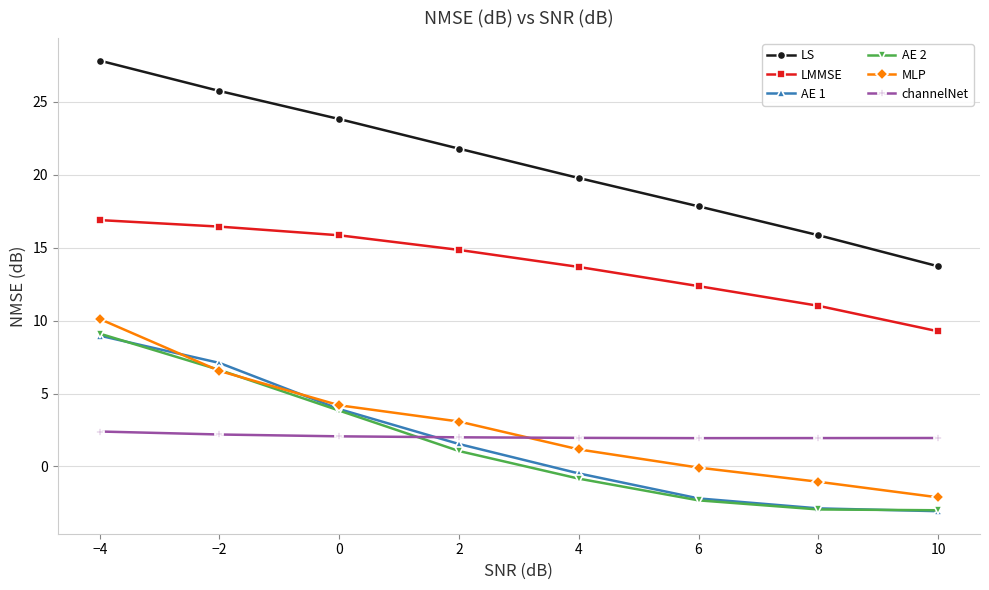

What is the minimum value for LS?

13.7